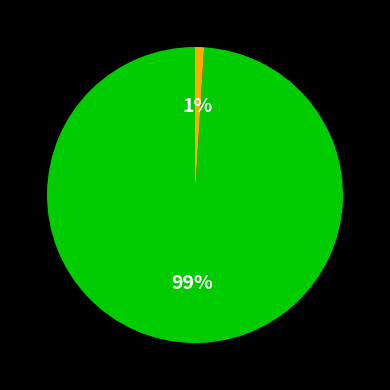

Is there a majority slice in this chart?

Yes